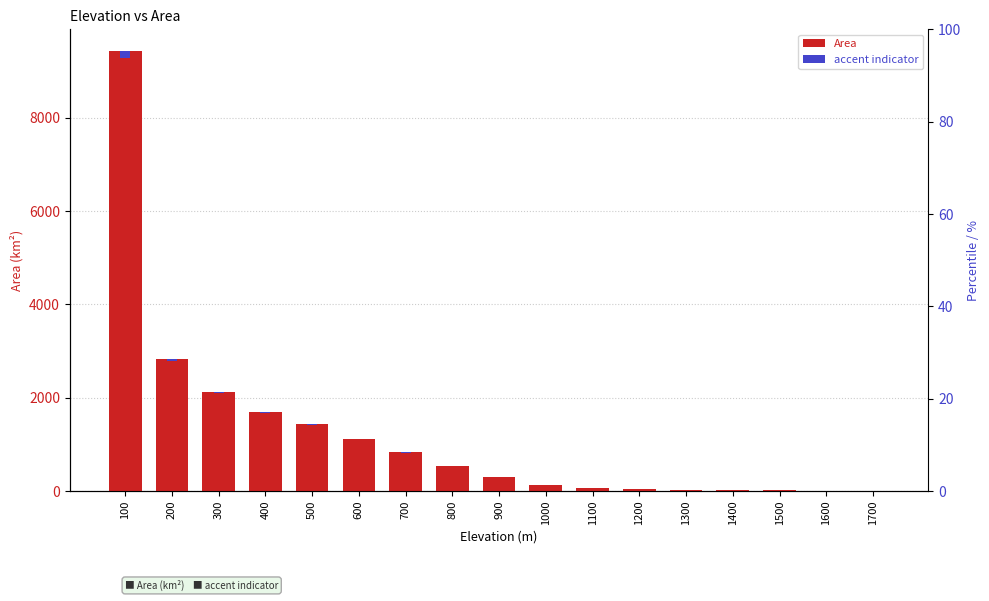

Which series has the largest total across all categories?

Area